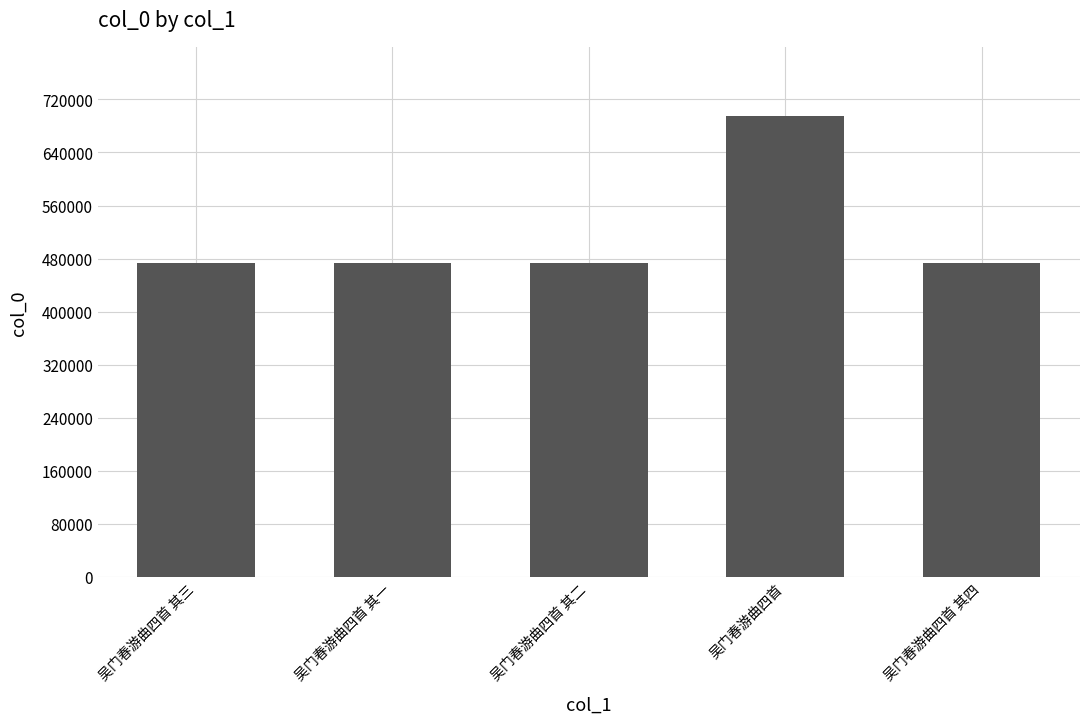

What is the smallest value displayed?

473559